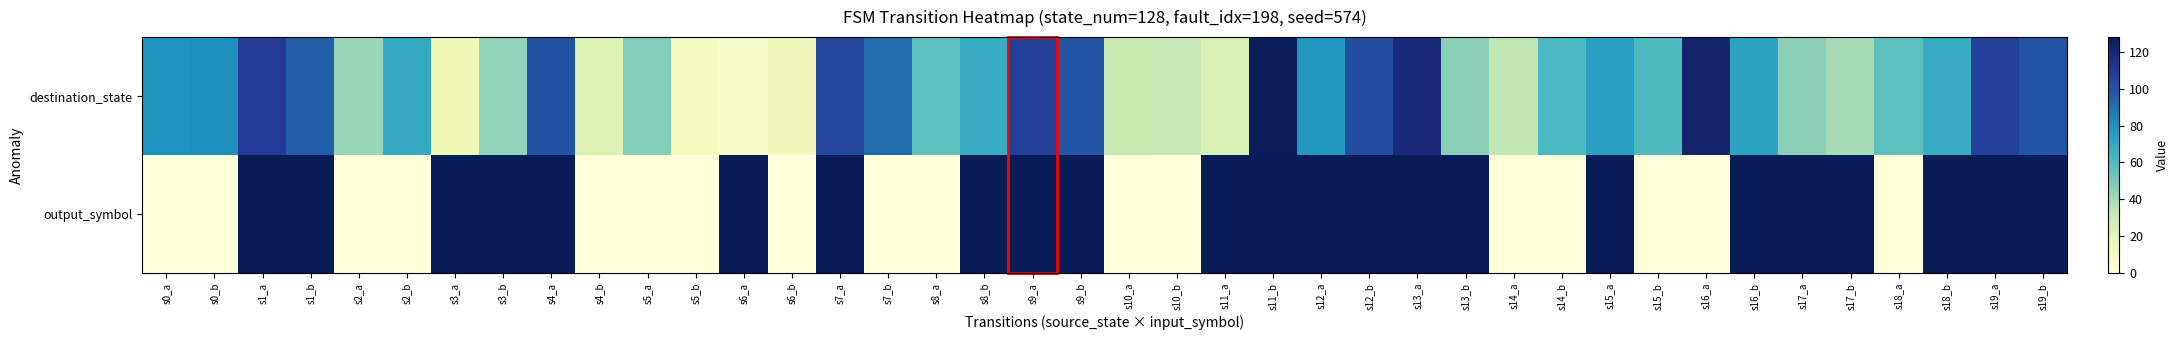

Which series has the widest spread of values?

output_symbol